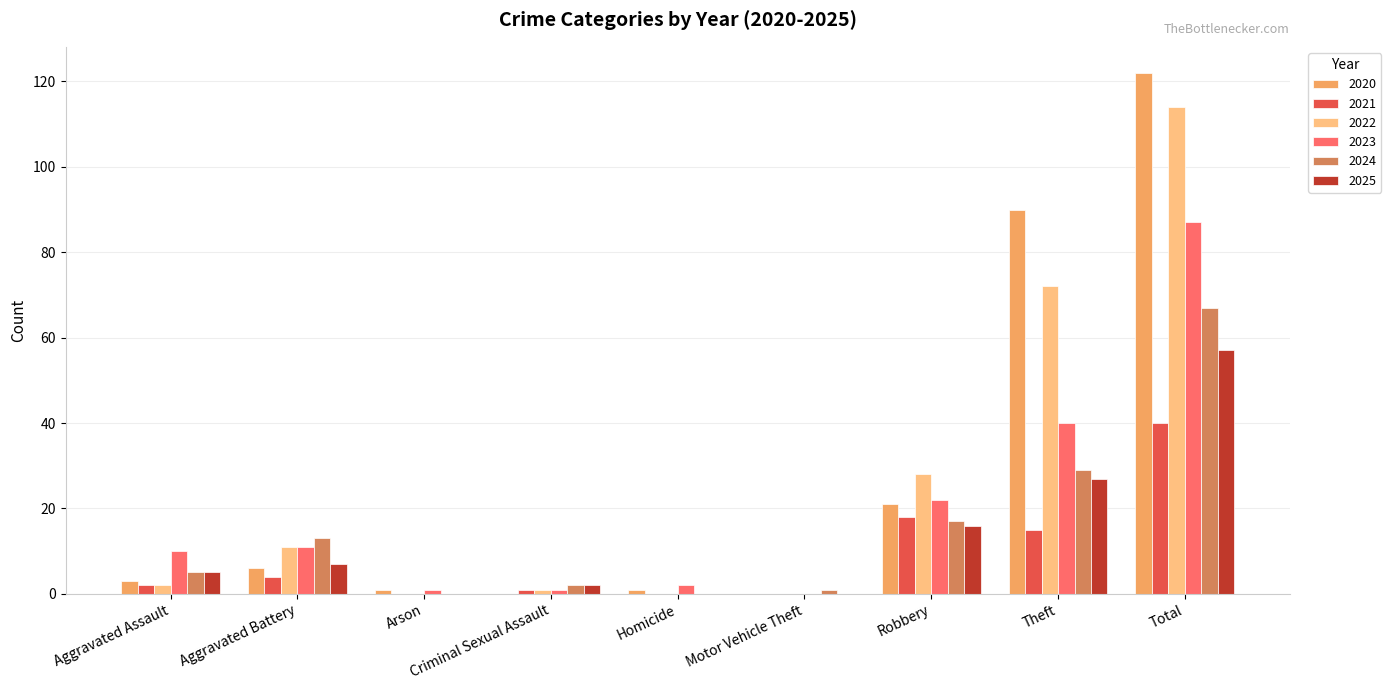

What value does the 2020 series have at Aggravated Battery?

6